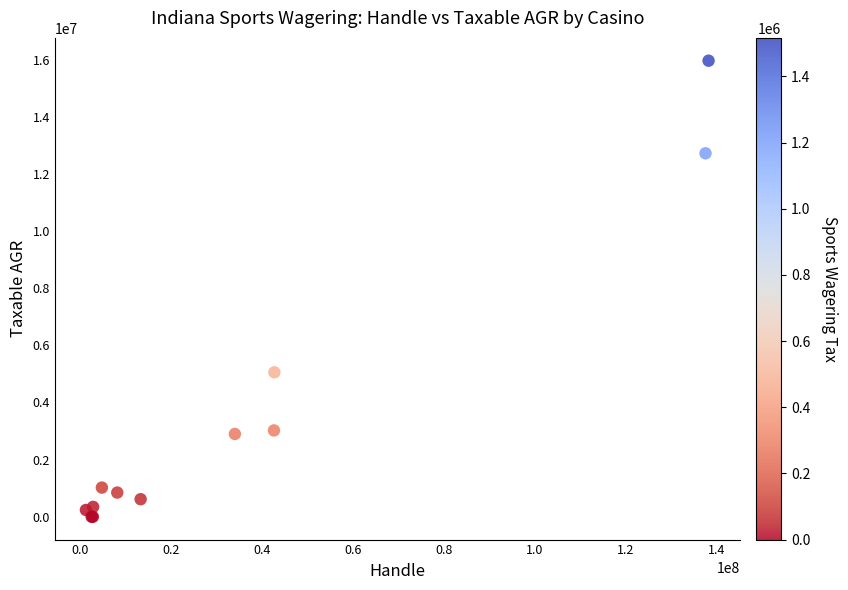

What Y value in the scatter plot is closest to 7980069?

5056020.6